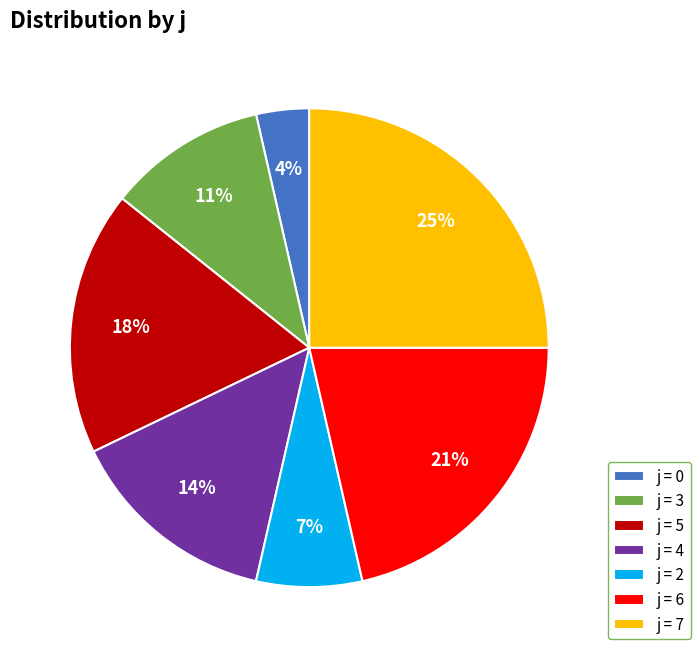

Which has a higher value, j = 7 or j = 0?

j = 7